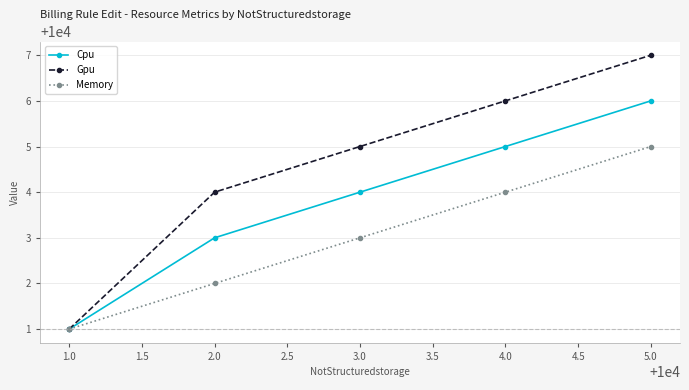

Which series has the widest spread of values?

Gpu